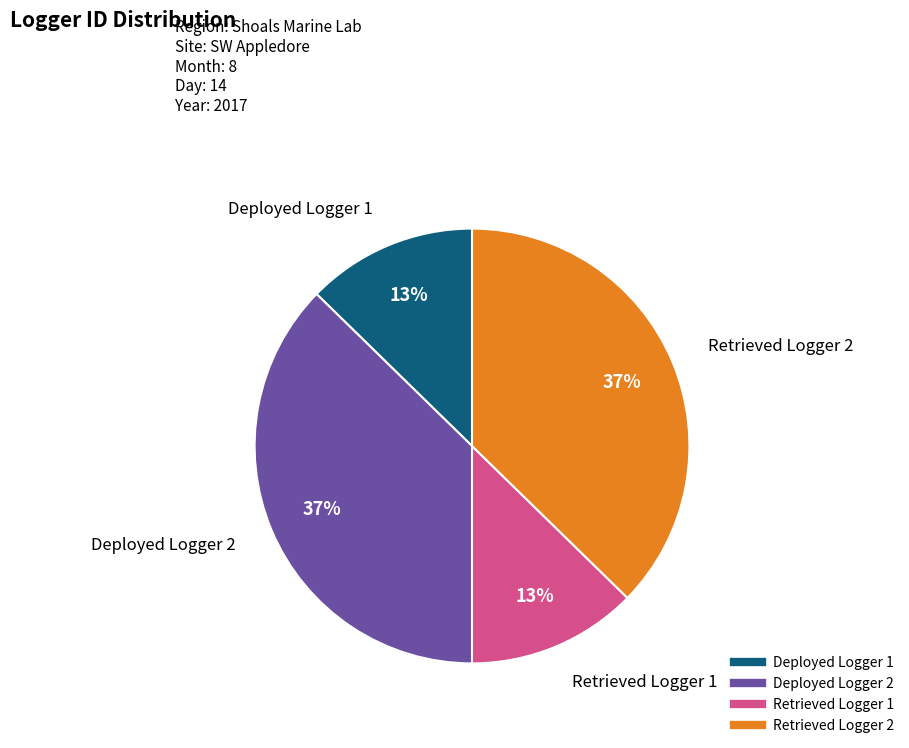

True or false: Deployed Logger 1 accounts for 13% of the total.

True